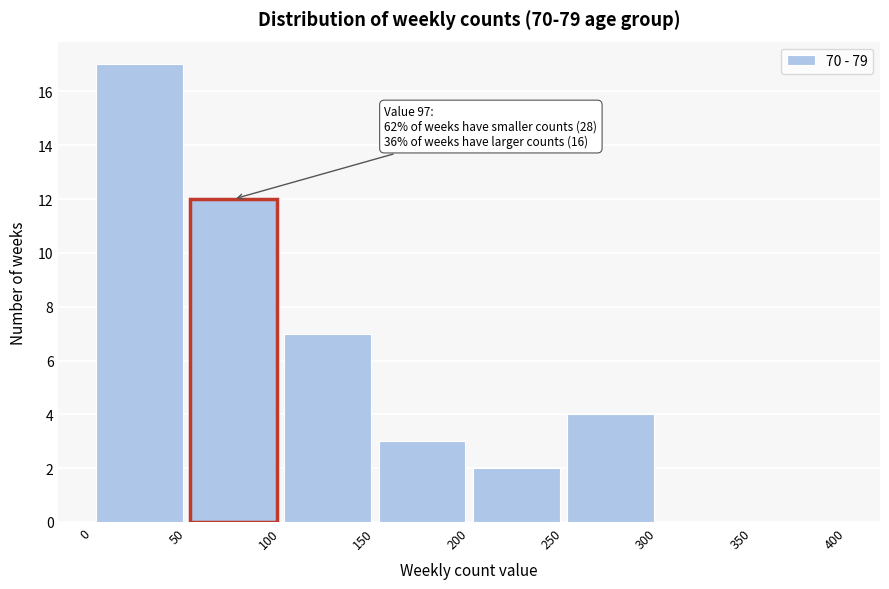

Which range on the x-axis has the tallest bar?

0 to 50